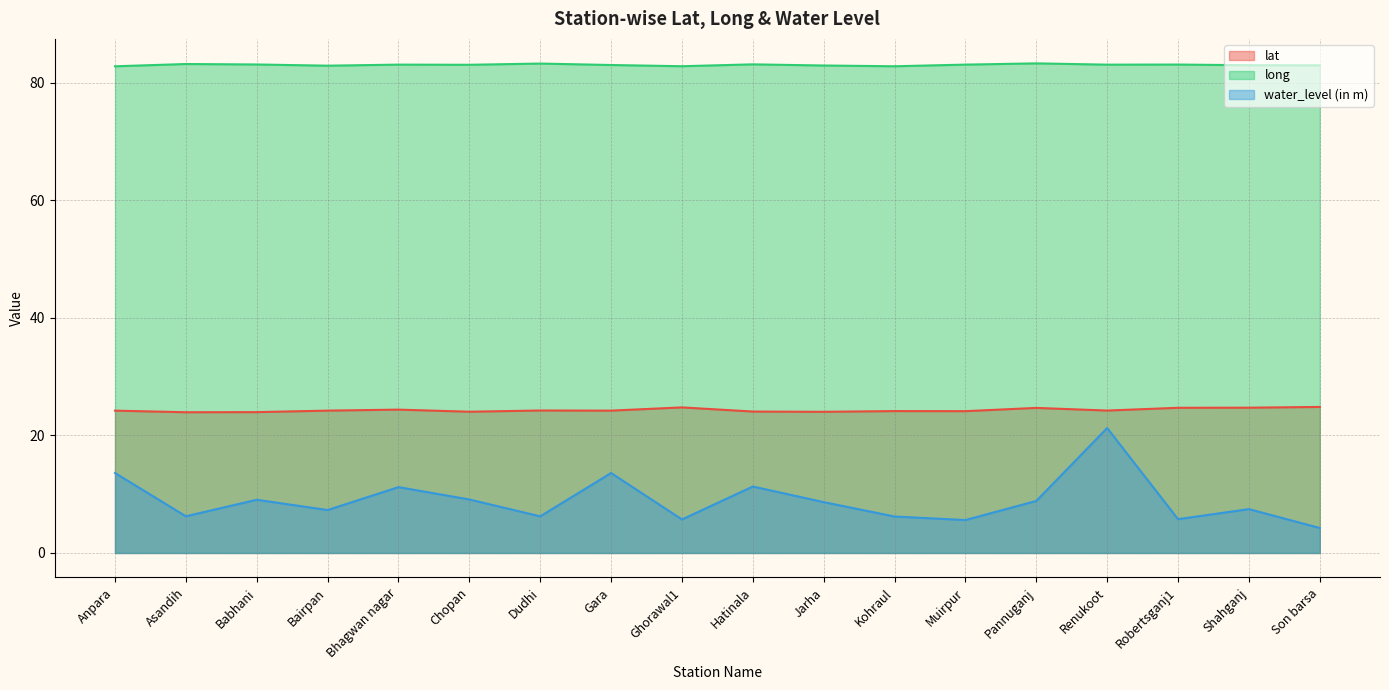

What is the difference between the maximum and minimum values in the long series?

0.5